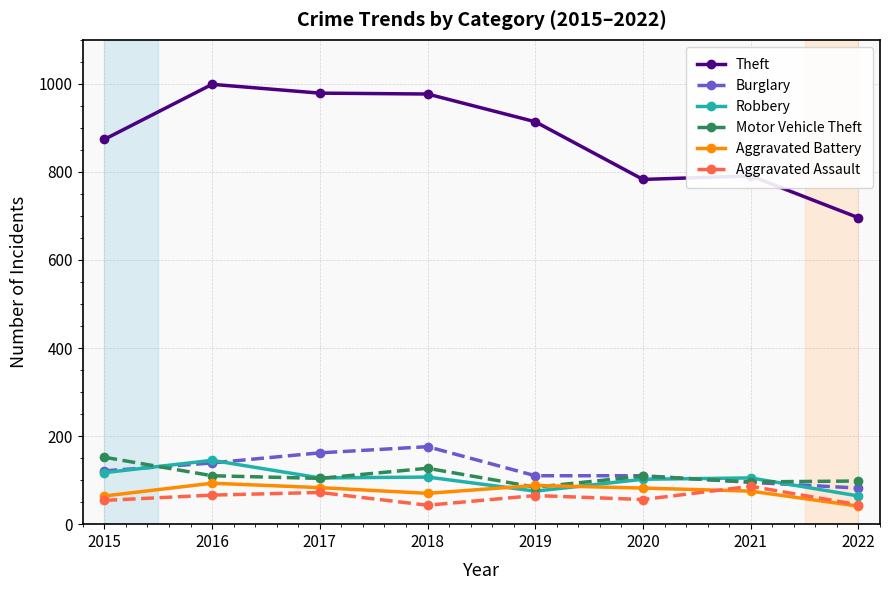

Which series has the widest spread of values?

Theft